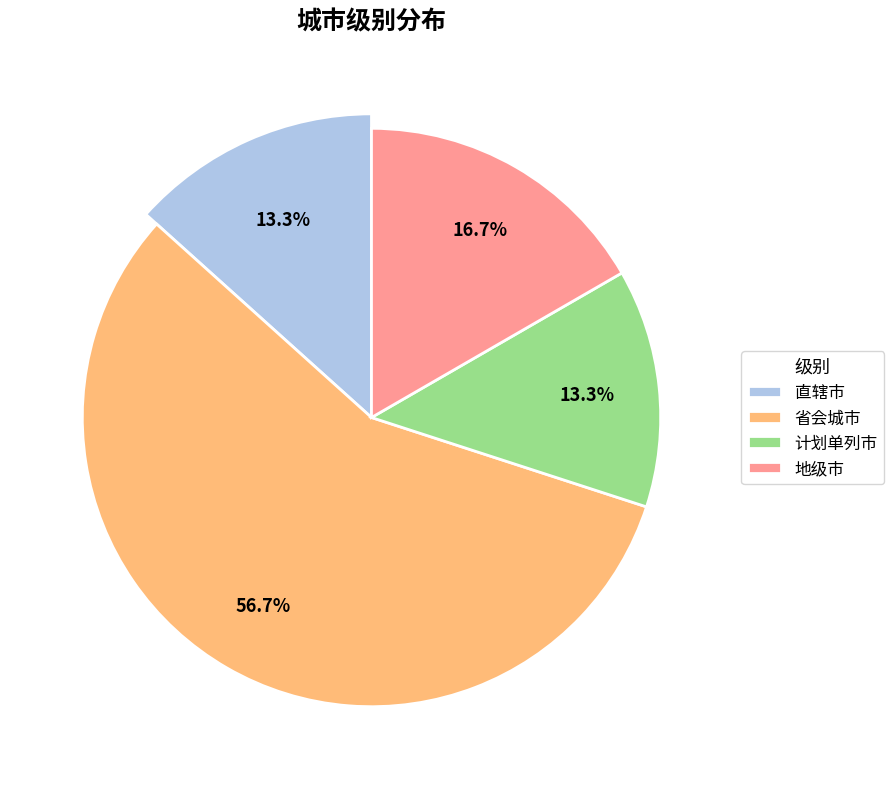

True or false: 计划单列市 accounts for 13% of the total.

True